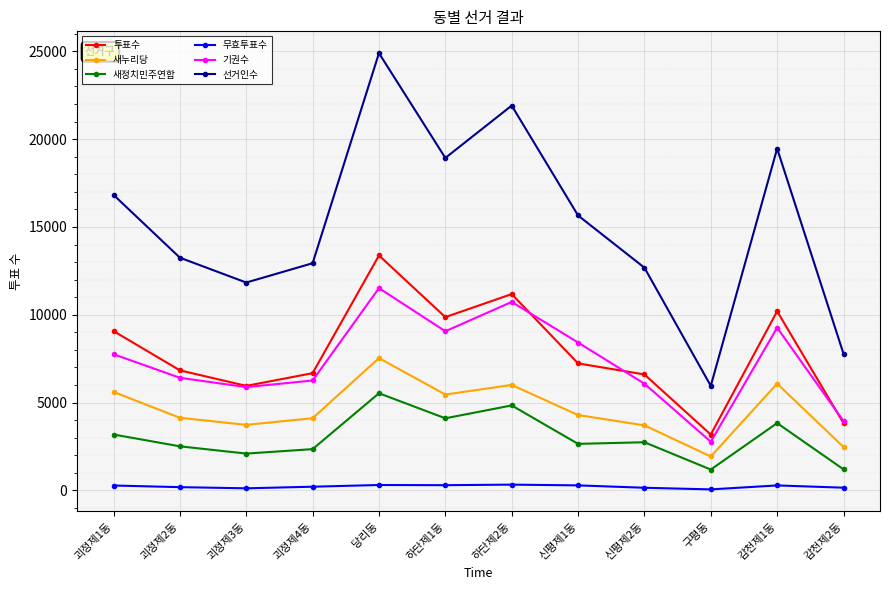

In 기권수, how many points are higher than both neighbors (excluding endpoints)?

3